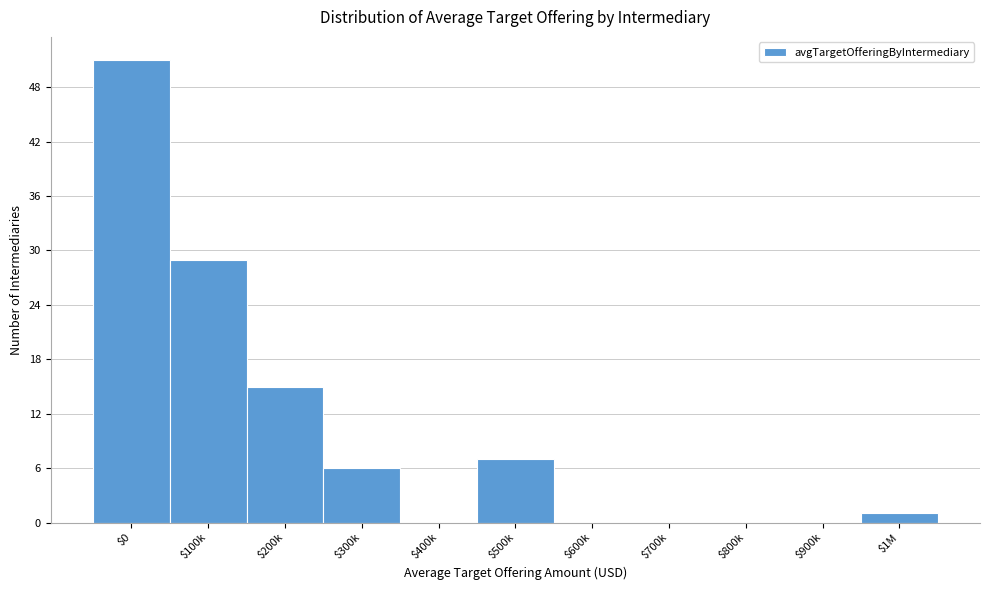

What is the greatest value displayed?

51